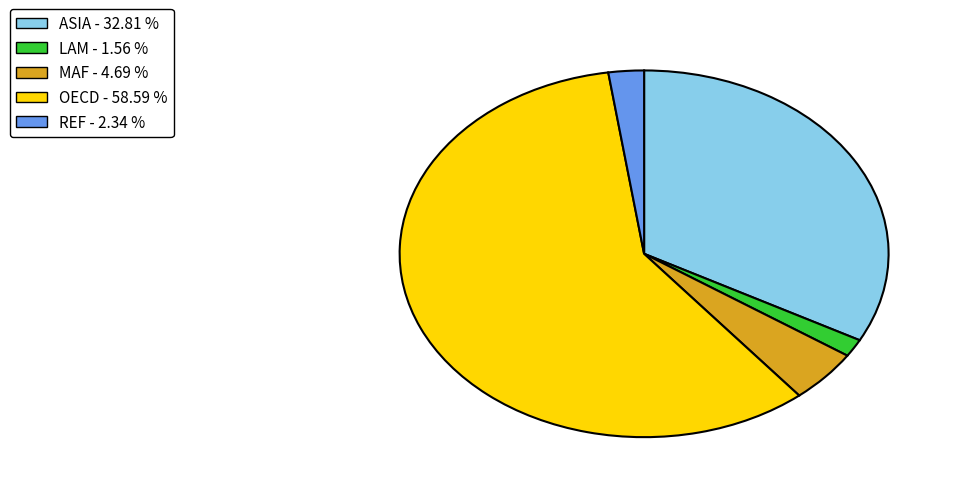

How many segments does this pie chart have?

5